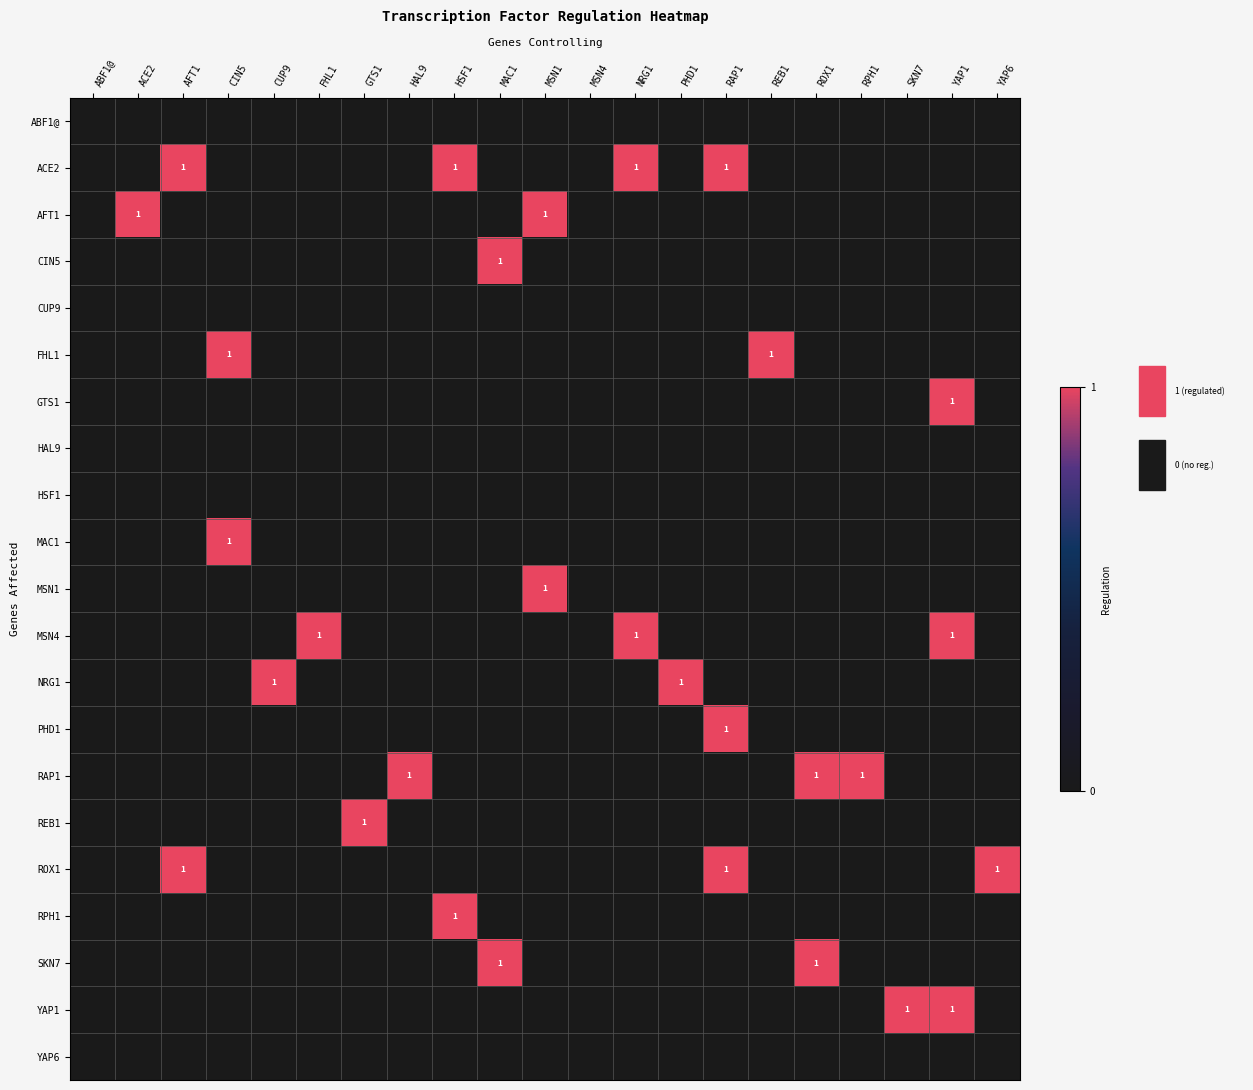

How many data points does each series have?

21